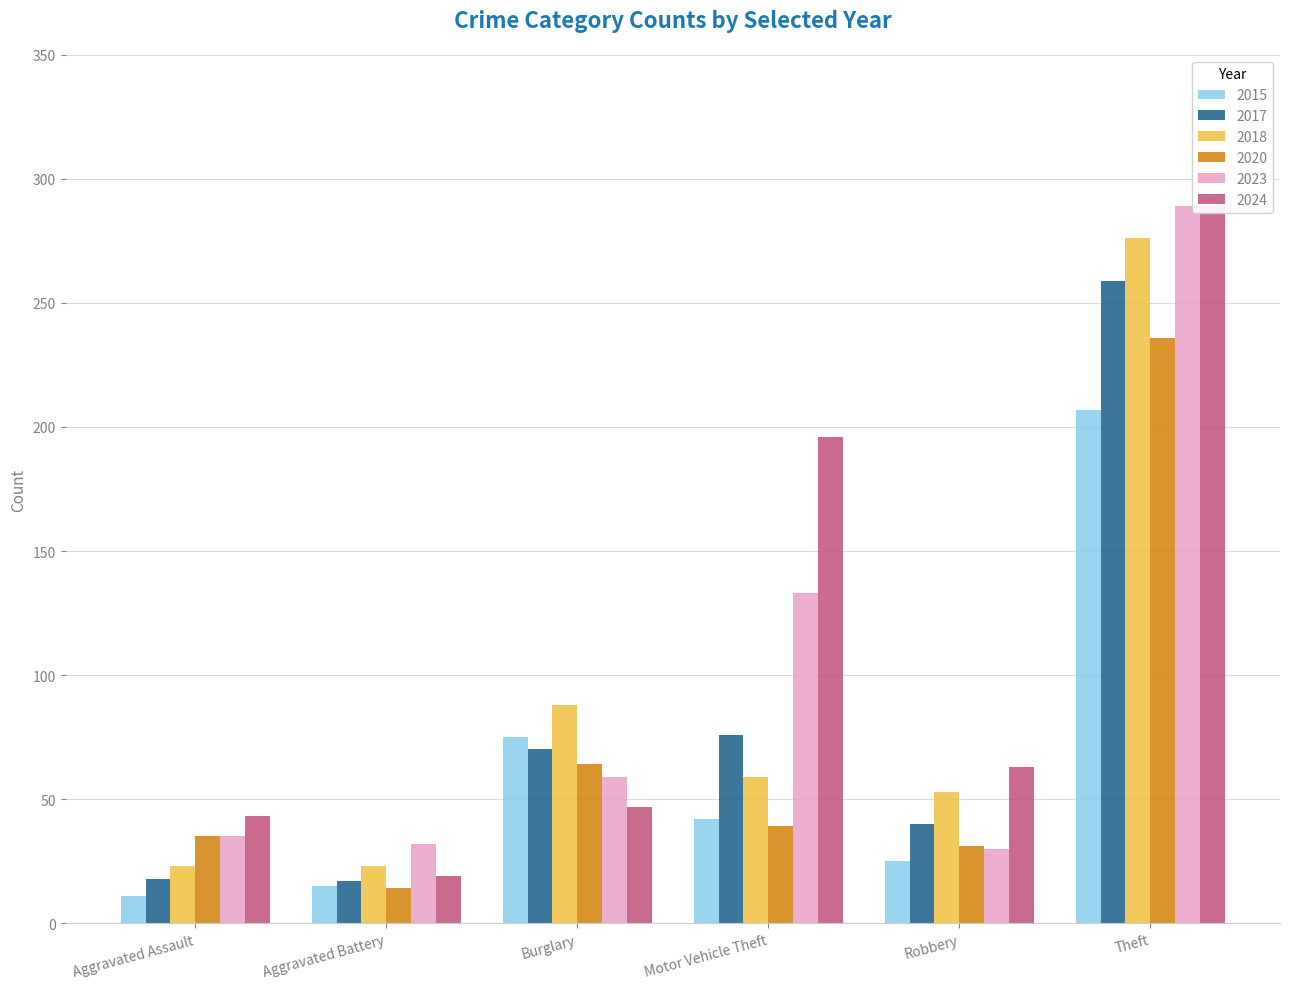

Reading right to left, what are all the values shown in this chart?

2015: 207	25	42	75	15	11
2017: 259	40	76	70	17	18
2018: 276	53	59	88	23	23
2020: 236	31	39	64	14	35
2023: 289	30	133	59	32	35
2024: 289	63	196	47	19	43